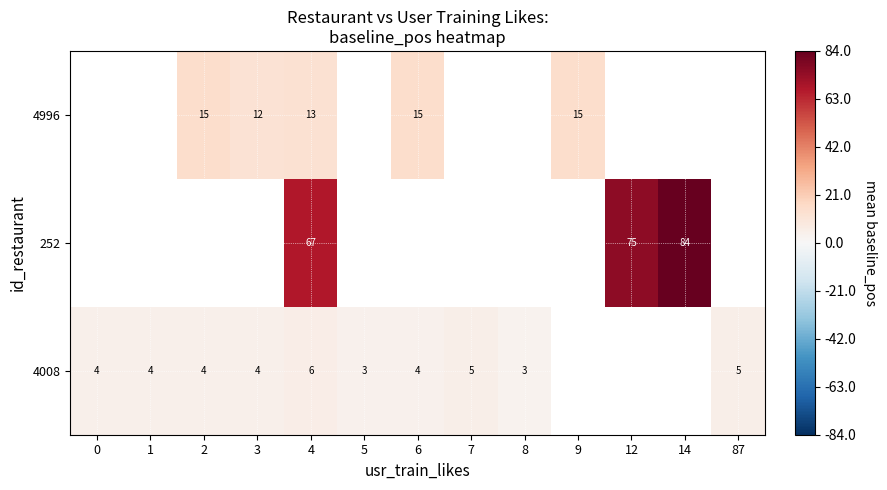

The 252 series shows 75.0 at 12. True or false?

True